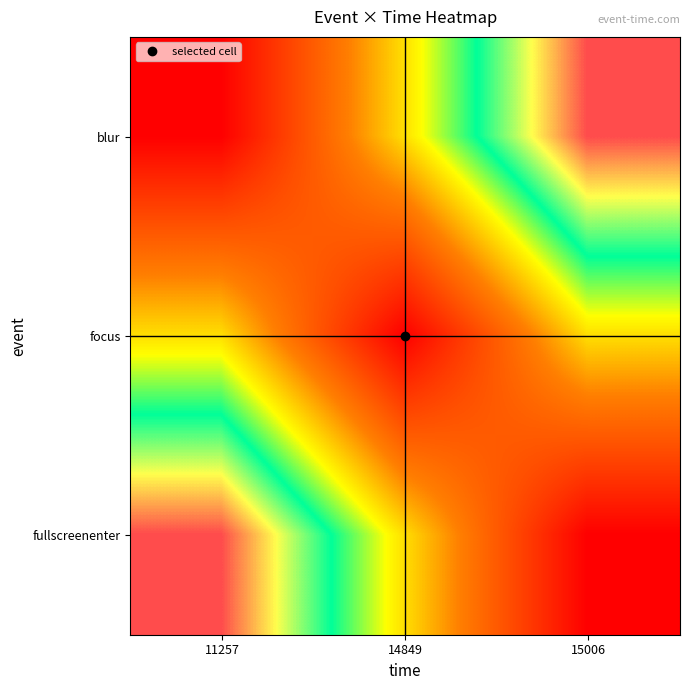

Reading left to right, what are all the values shown in this chart?

blur: 11257=0	14849=1	15006=2
focus: 11257=1	14849=0	15006=1
fullscreenenter: 11257=2	14849=1	15006=0